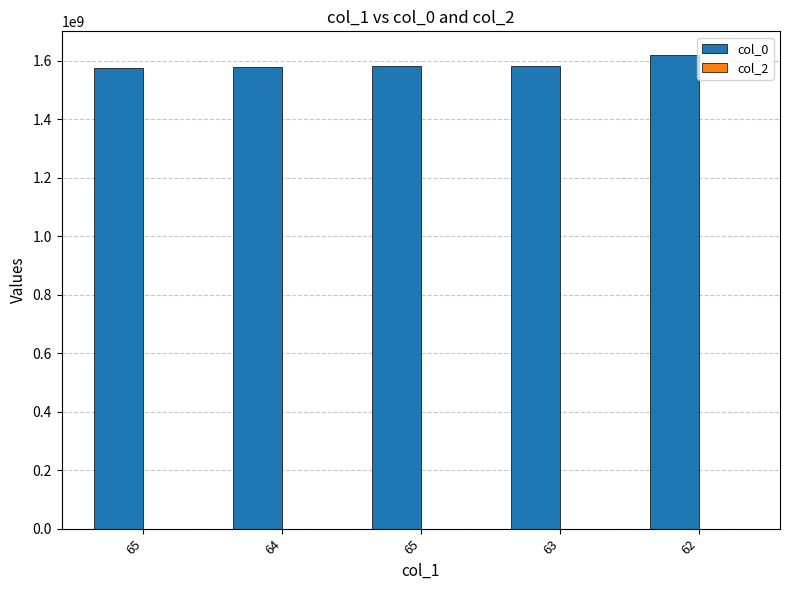

How many series are shown in this chart?

1